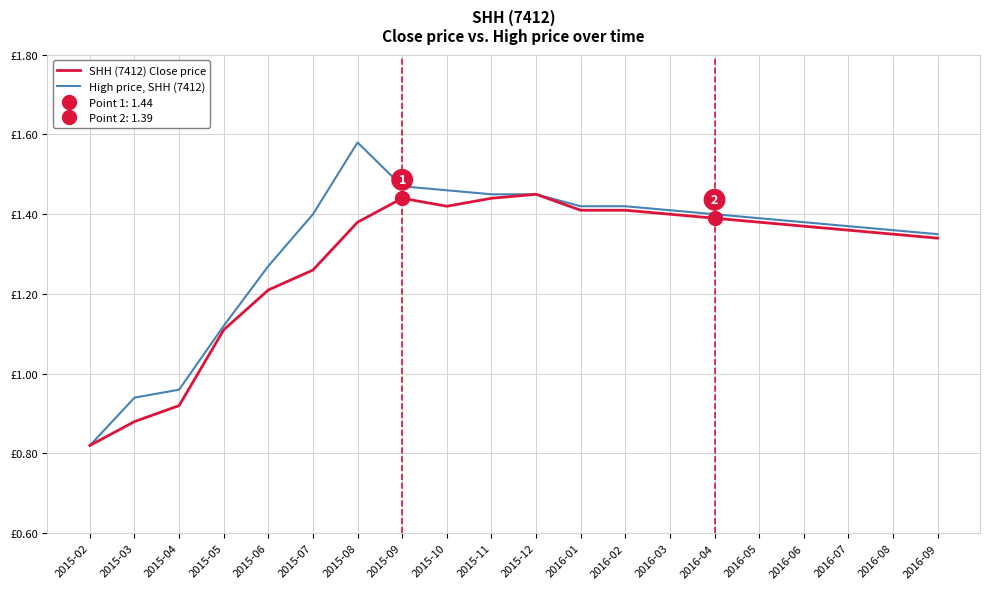

True or false: High price, SHH (7412) and SHH (7412) Close price cross at least once.

False